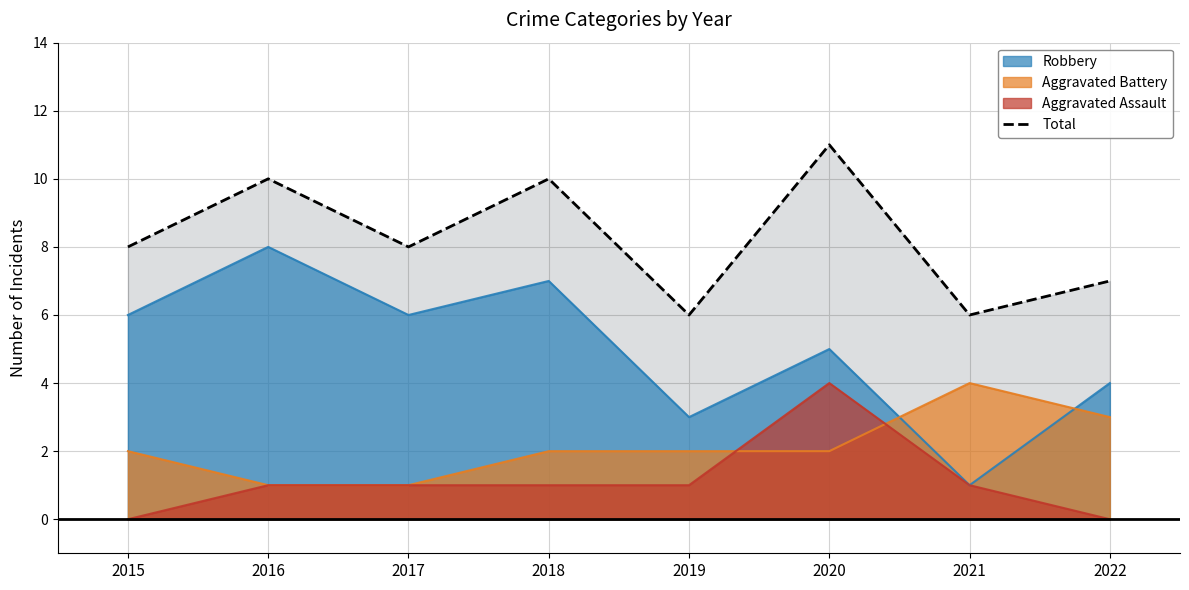

Count the number of categories in the chart.

8